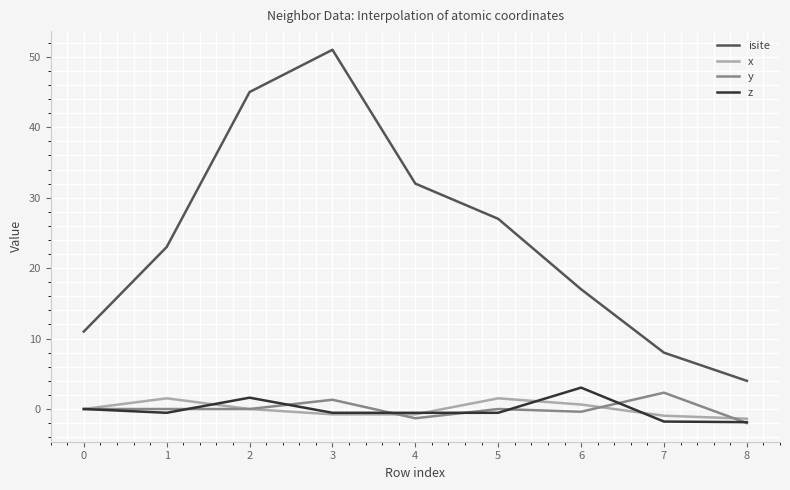

What is the difference between the highest and lowest values at 2?

45.0